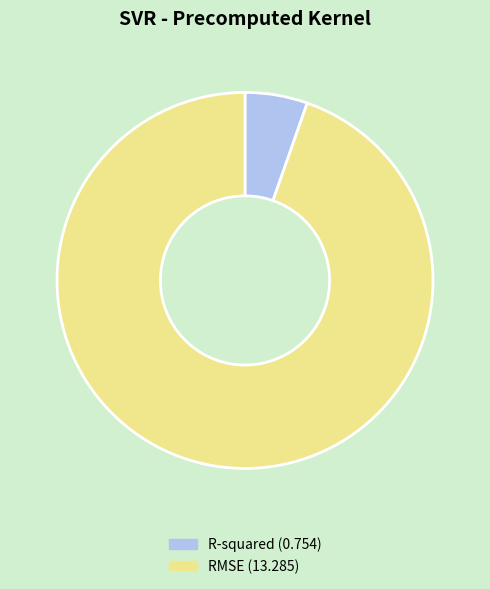

How many slices are in this pie chart?

2